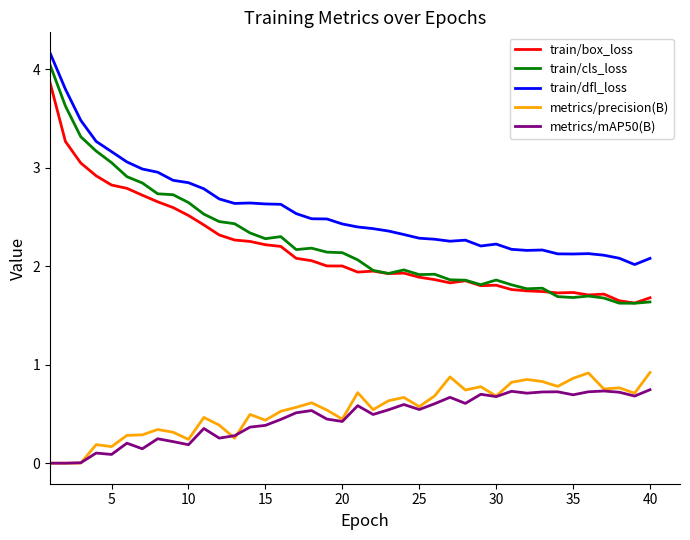

Which series has the widest spread of values?

train/cls_loss